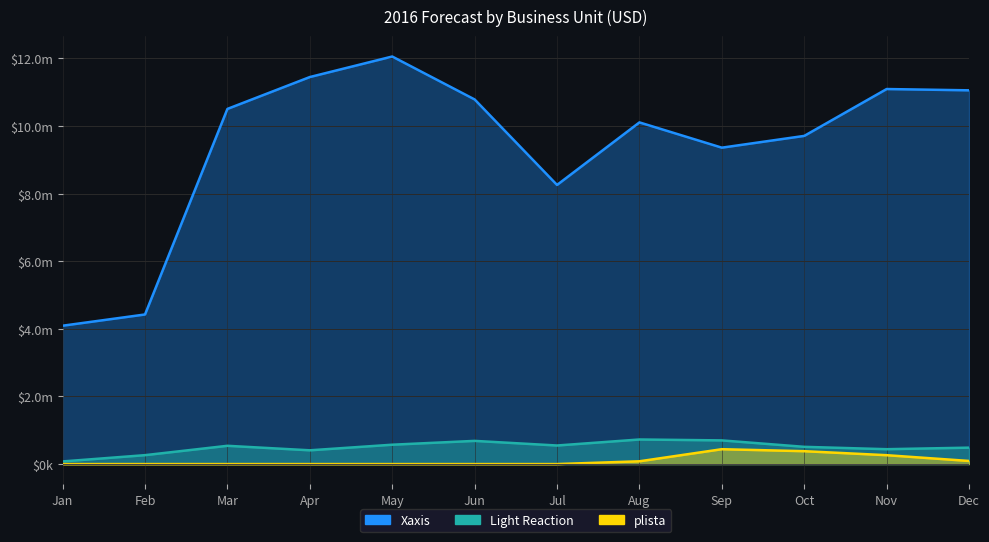

How many categories are shown in the chart?

12